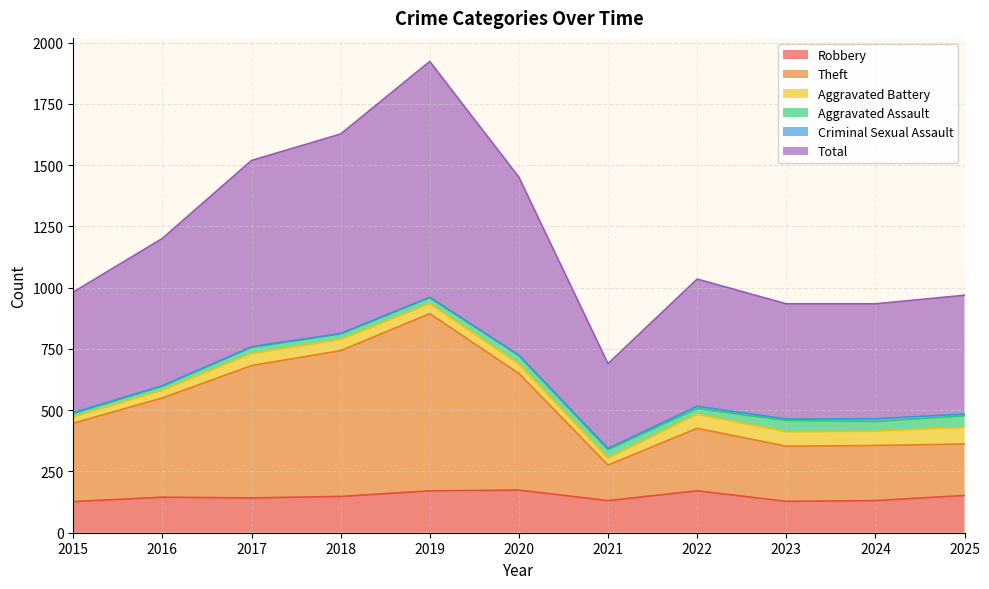

How many lines are shown in the chart?

6